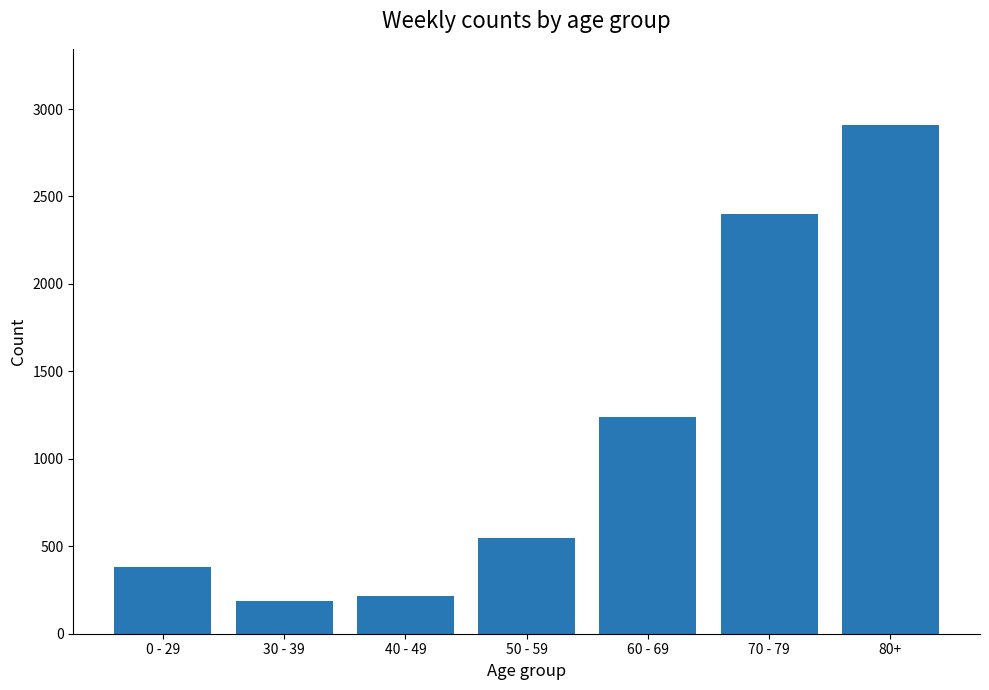

What is the difference between the values at 60 - 69 and 0 - 29?

860